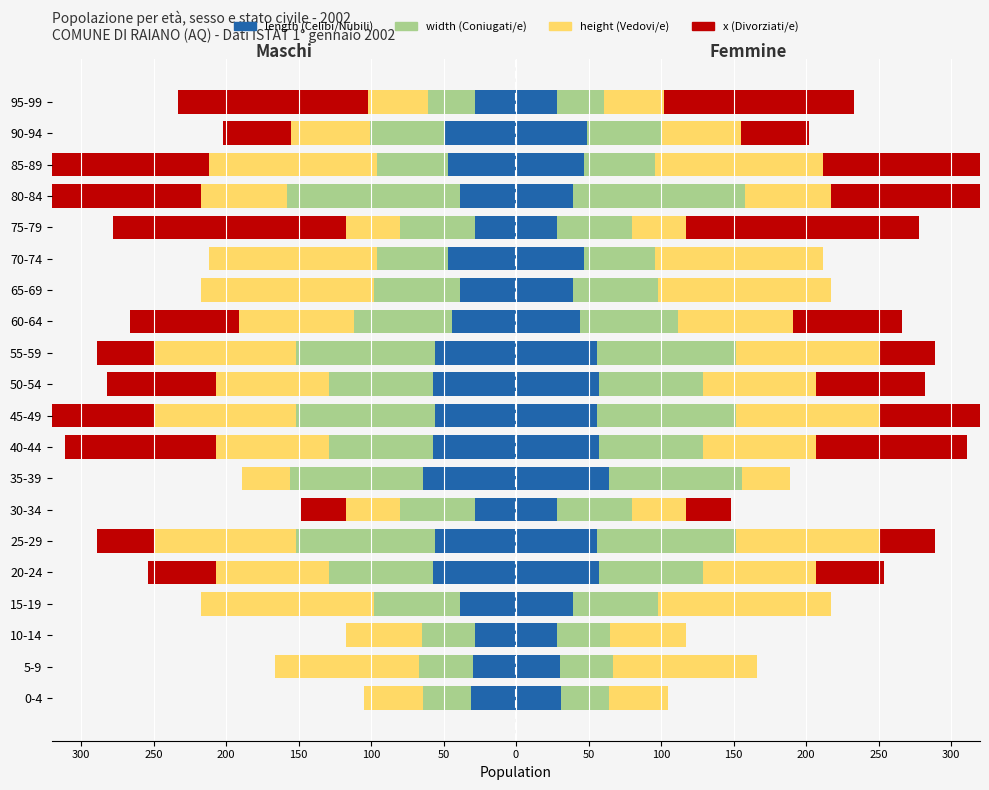

Which series has the largest range (max minus min)?

x